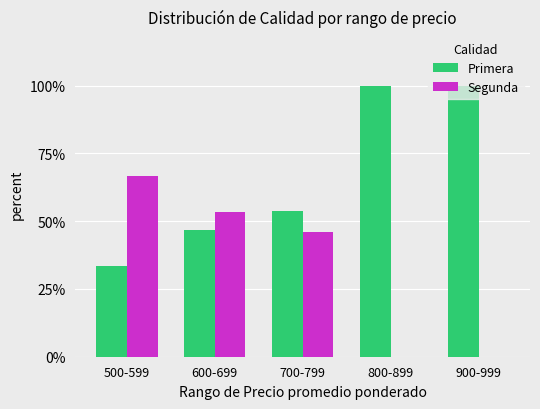

Reading right to left, transcribe all the data shown in this chart.

Primera: 900-999=100.0	800-899=100.0	700-799=53.8	600-699=46.7	500-599=33.3
Segunda: 900-999=0.0	800-899=0.0	700-799=46.2	600-699=53.3	500-599=66.7